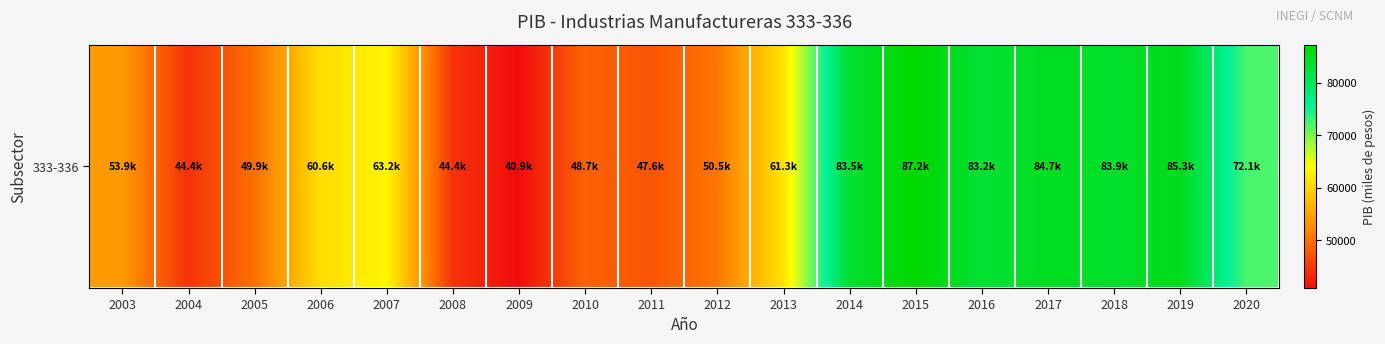

What is the ratio of the value at 2010 to the value at 2015?

0.6